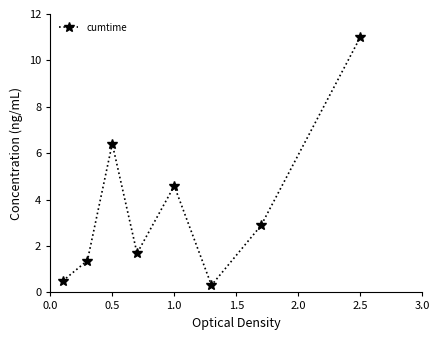

How many lines are shown in the chart?

1